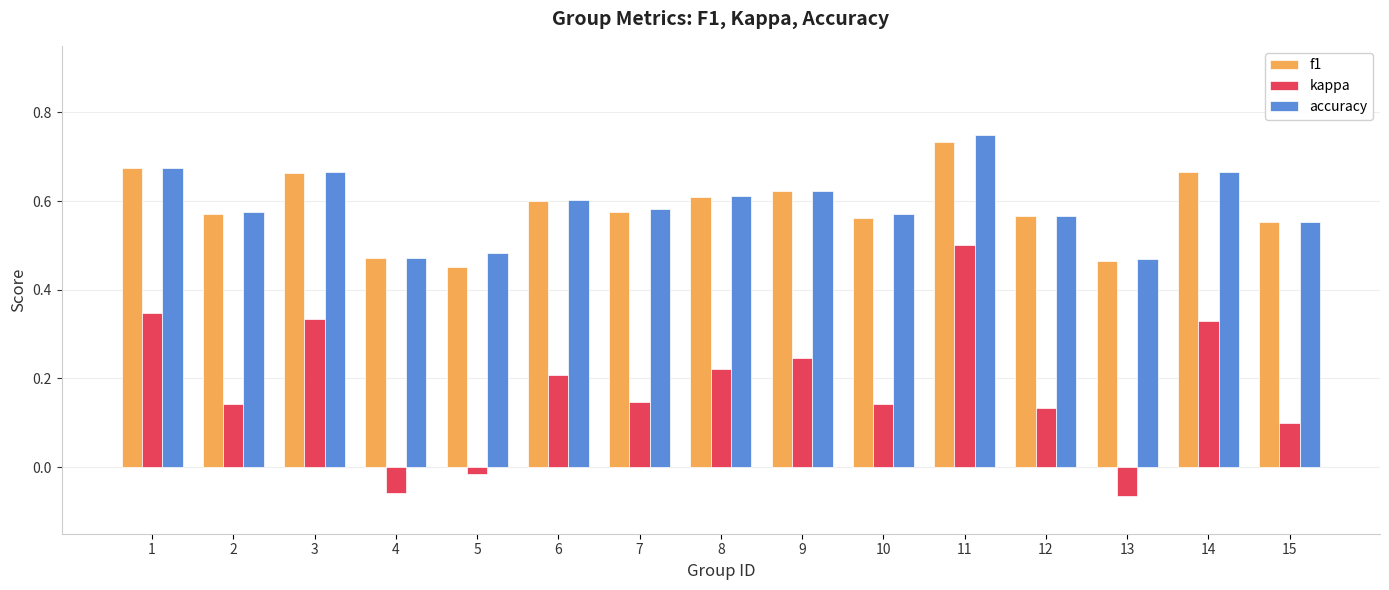

Between 2 and 14, which series saw the biggest shift?

kappa